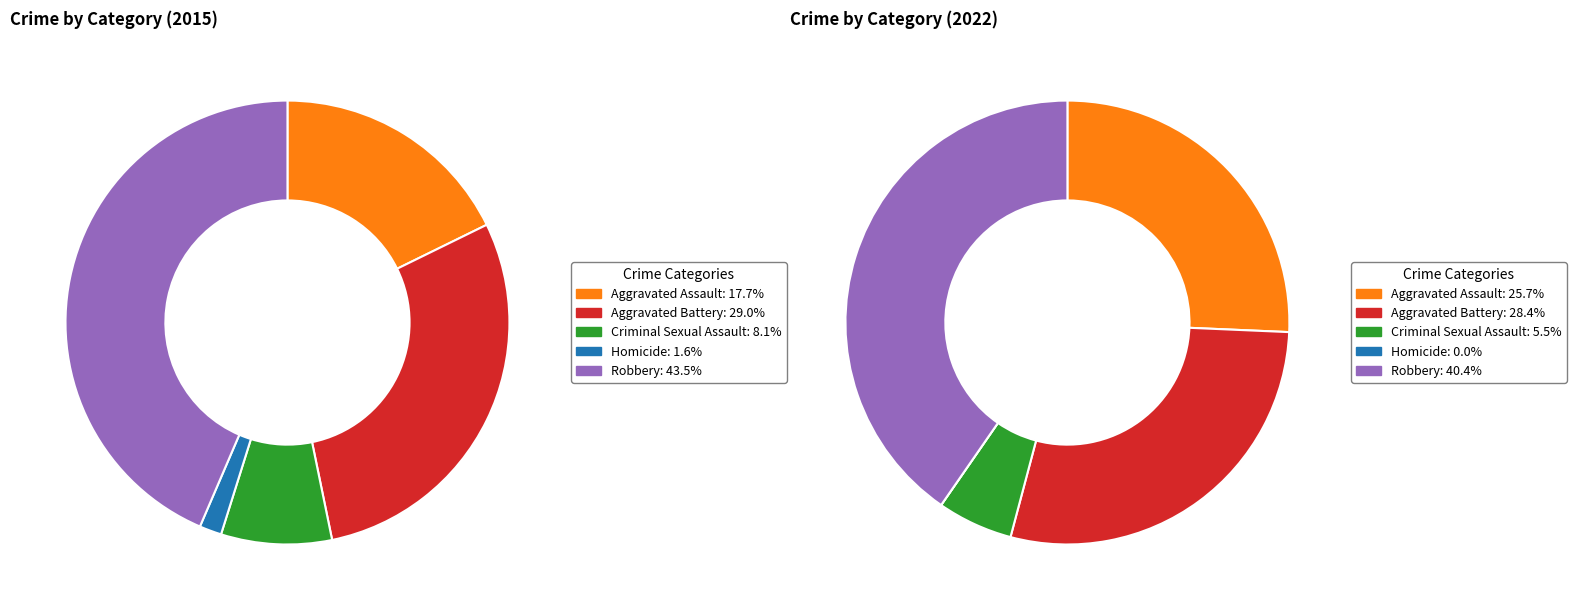

To the nearest percent, what is the average slice percentage?

20%